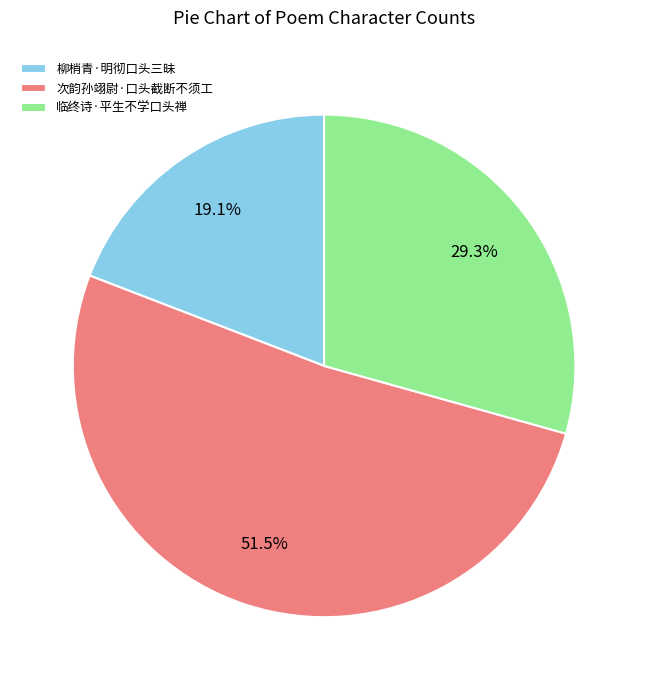

True or false: 临终诗·平生不学口头禅 accounts for 37% of the total.

False